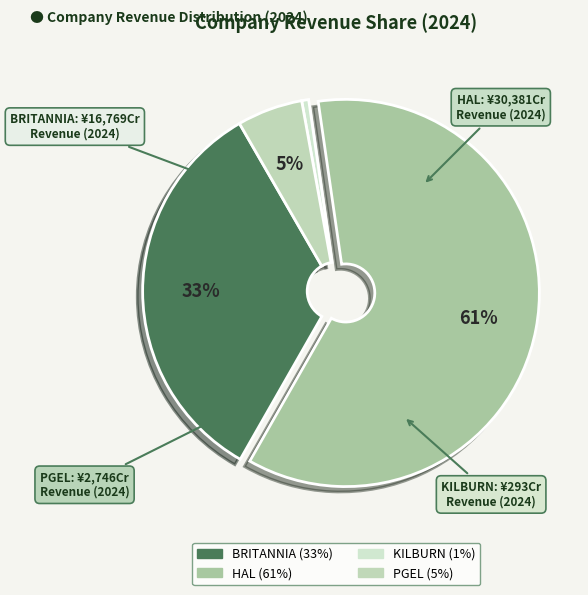

Is it true that KILBURN is 14% of the pie?

False